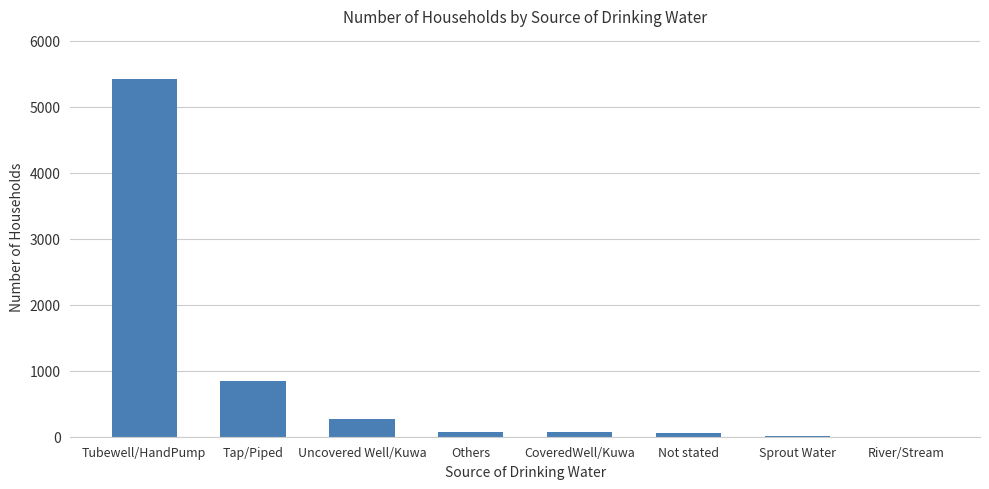

How many data points does each series have?

8